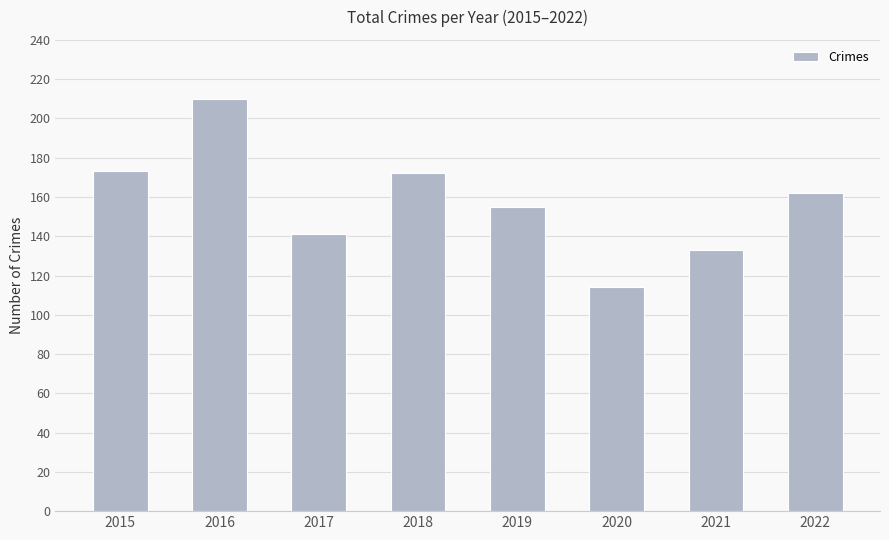

Is it true that the value at 2018 is 172?

True